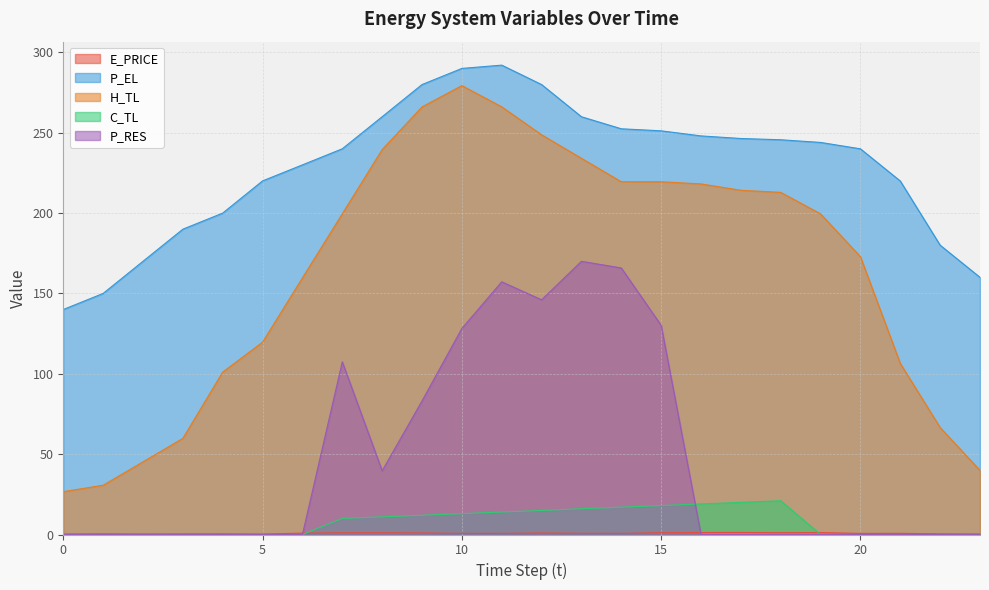

Which has a higher value, 10 or 23?

10